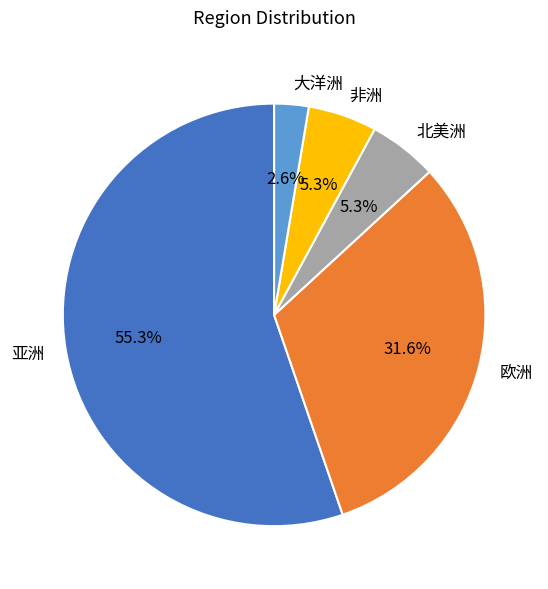

To the nearest percent, what is the average slice percentage?

20%